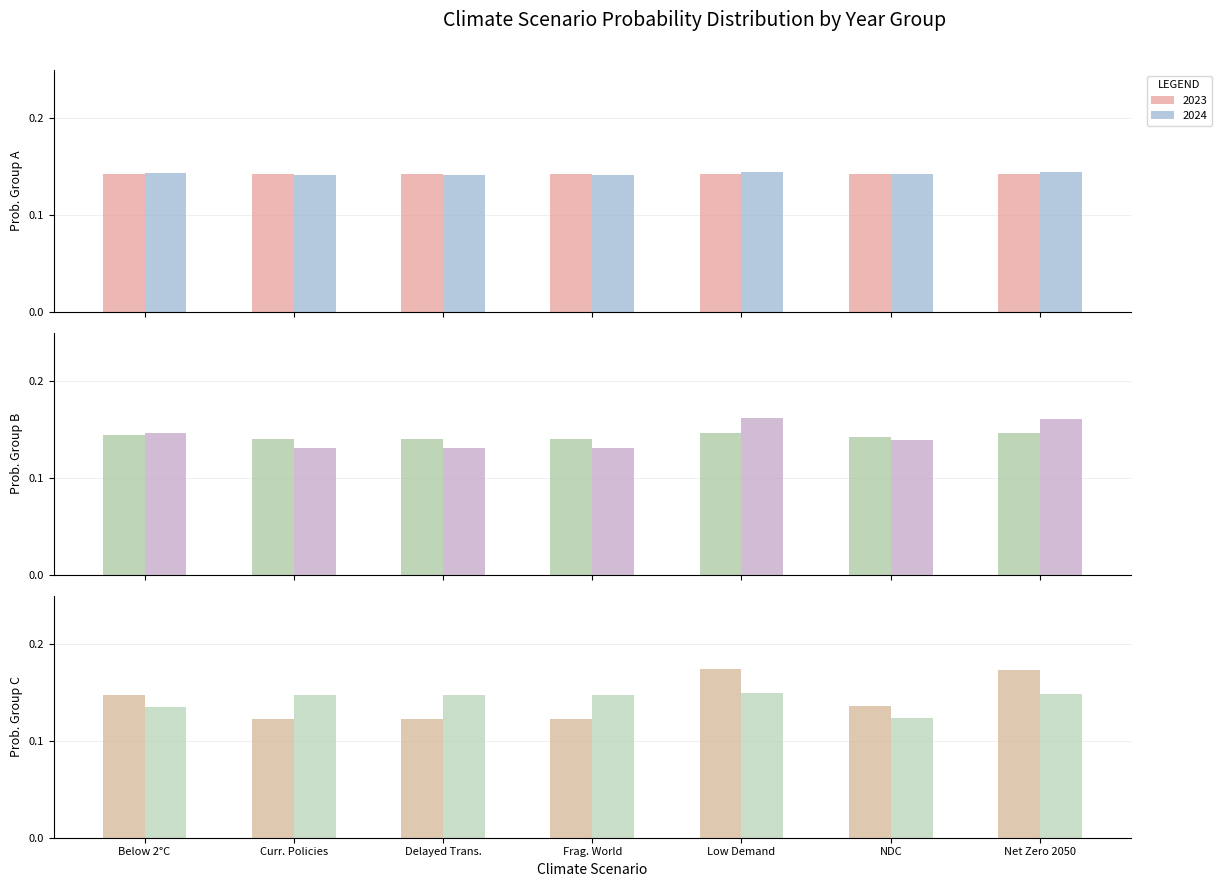

What is the sum of all 2023 values?

1.0